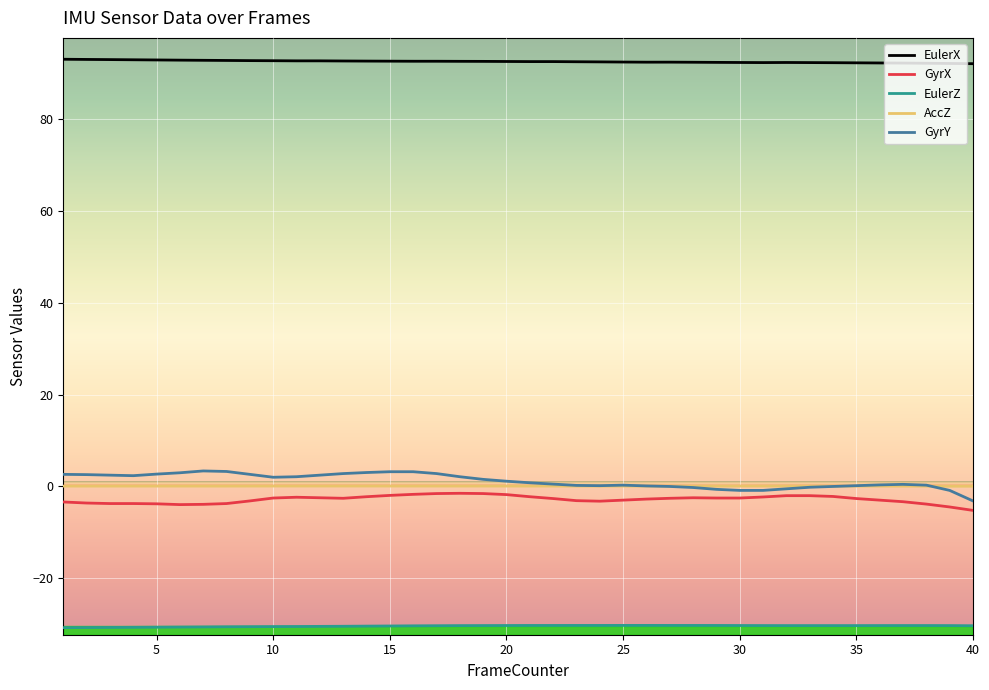

True or false: EulerZ and GyrY cross at least once.

False